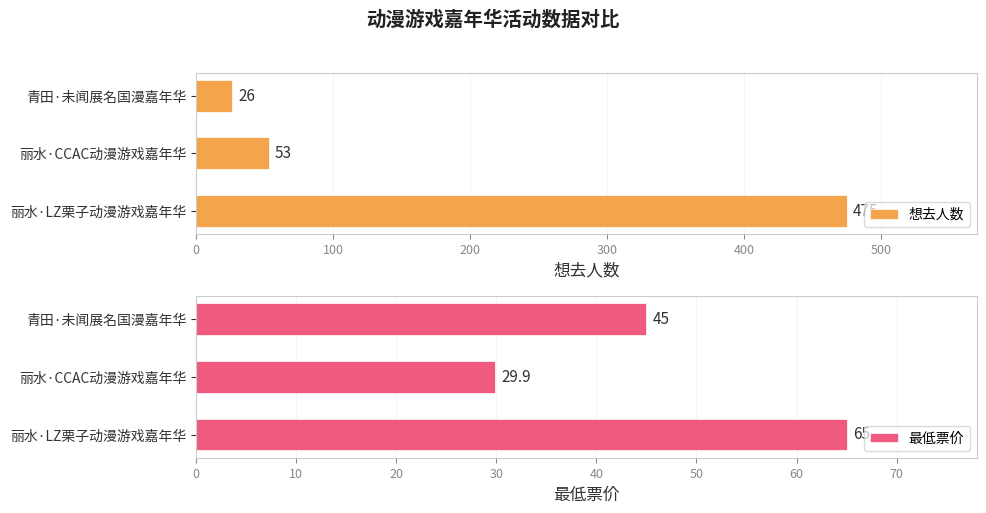

At how many categories does at least one series exceed 158?

1